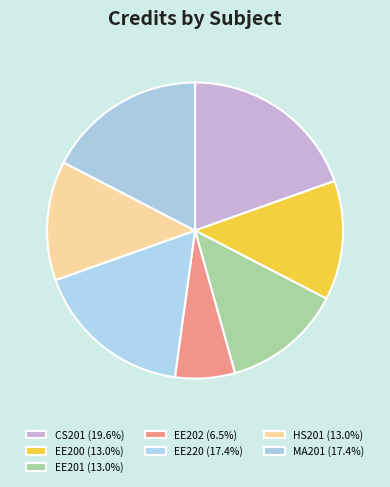

Does any single category account for the majority?

No